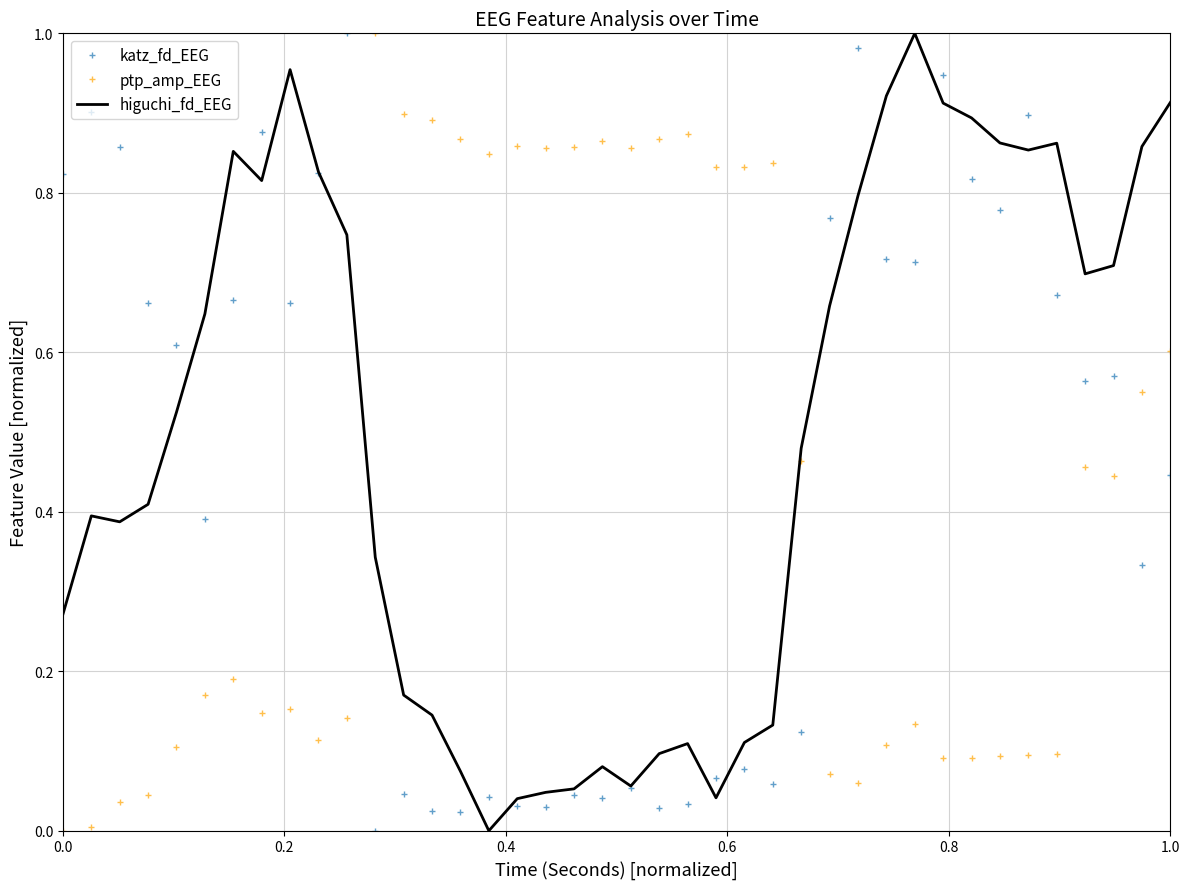

True or false: higuchi_fd_EEG and ptp_amp_EEG cross at least once.

True